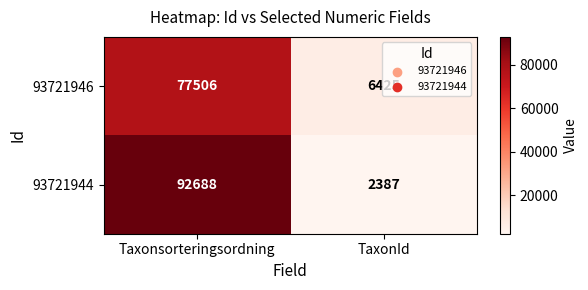

Rank the series at Taxonsorteringsordning from lowest to highest value.

93721946, 93721944